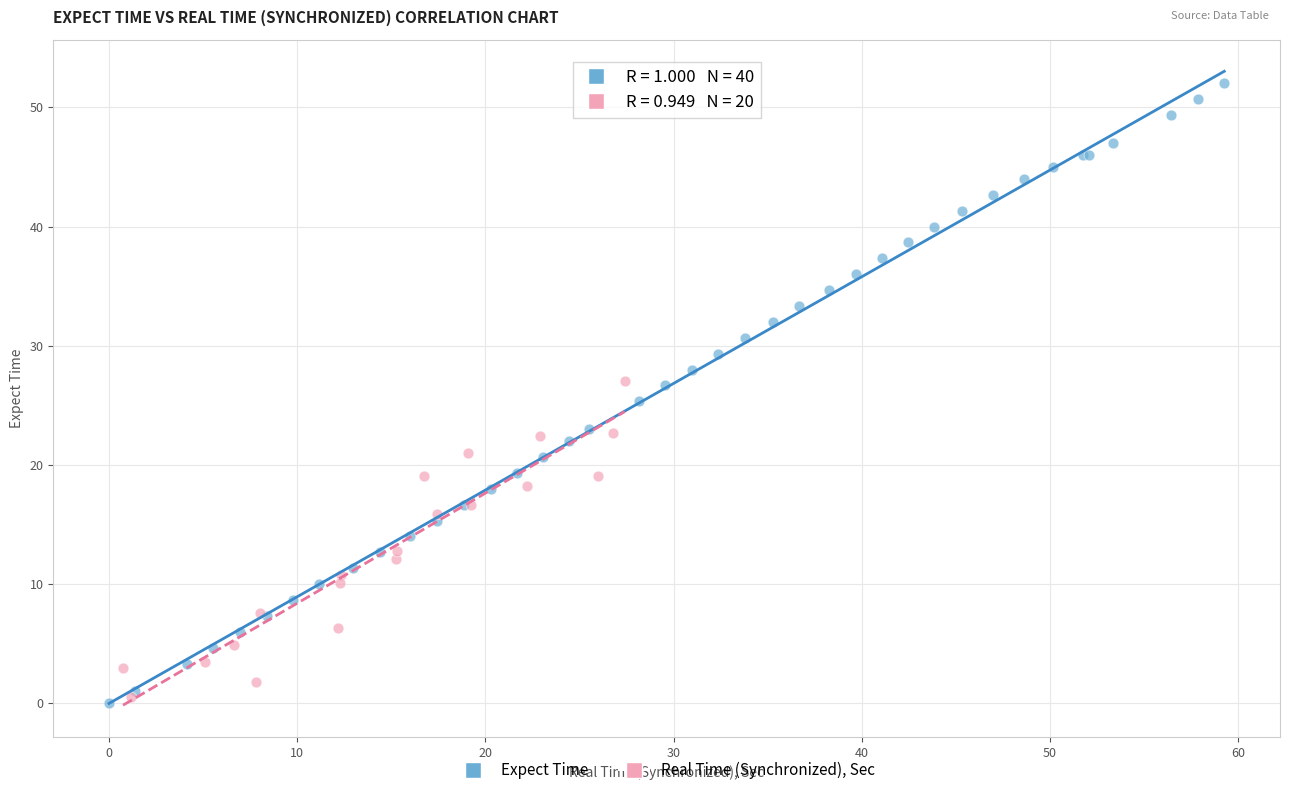

Which series reaches the maximum Y coordinate?

Expect Time